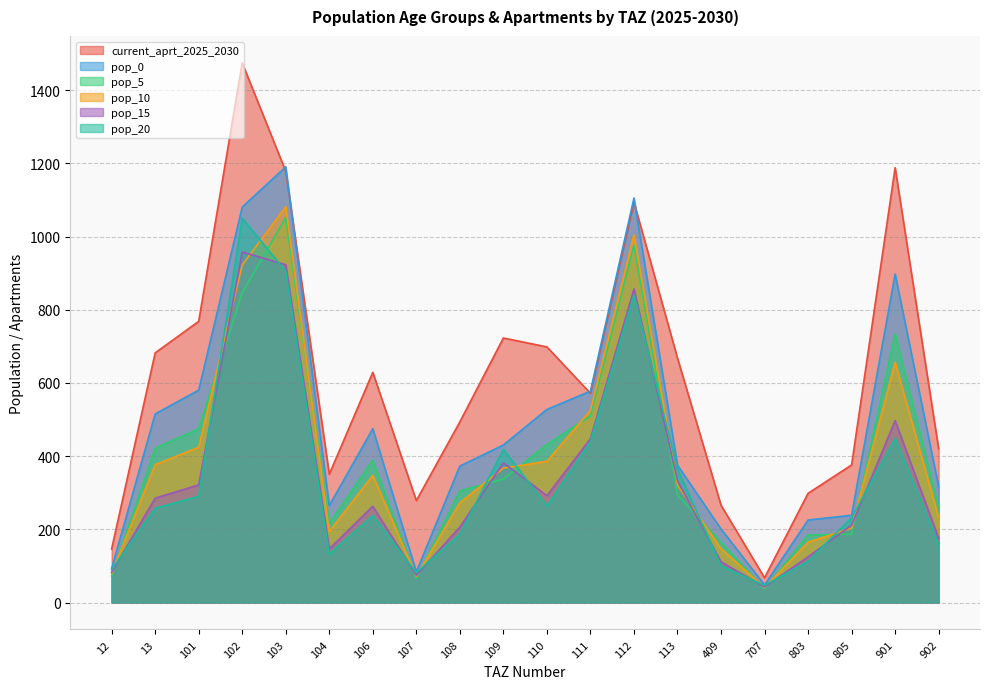

How many values in the pop_0 series exceed 430?

10